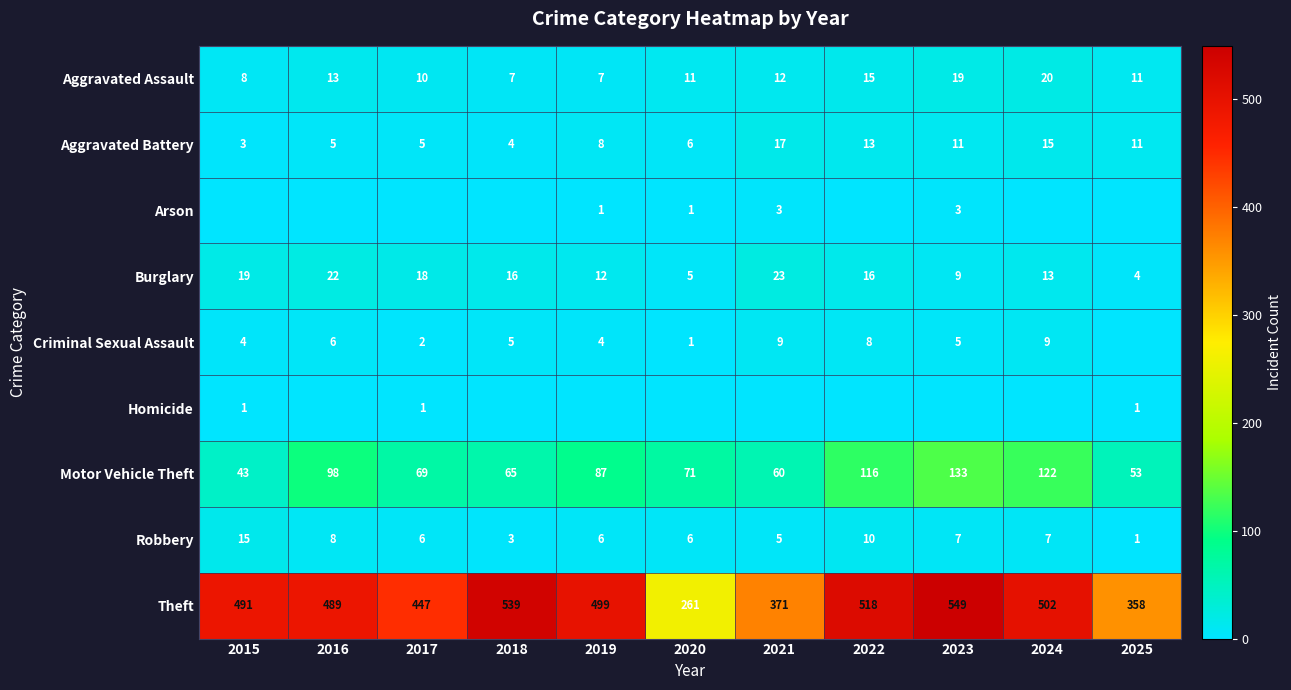

What is the maximum value for Motor Vehicle Theft?

133